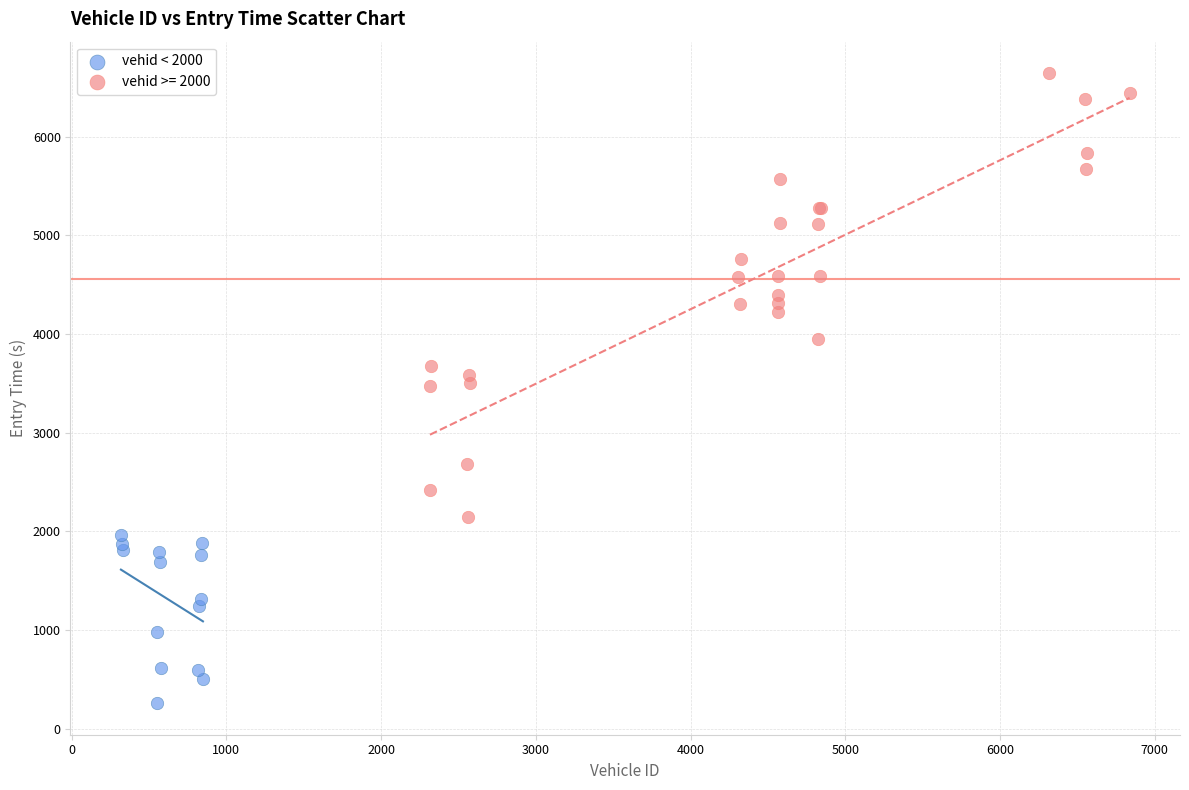

Which series contains the lowest Y value?

vehid < 2000